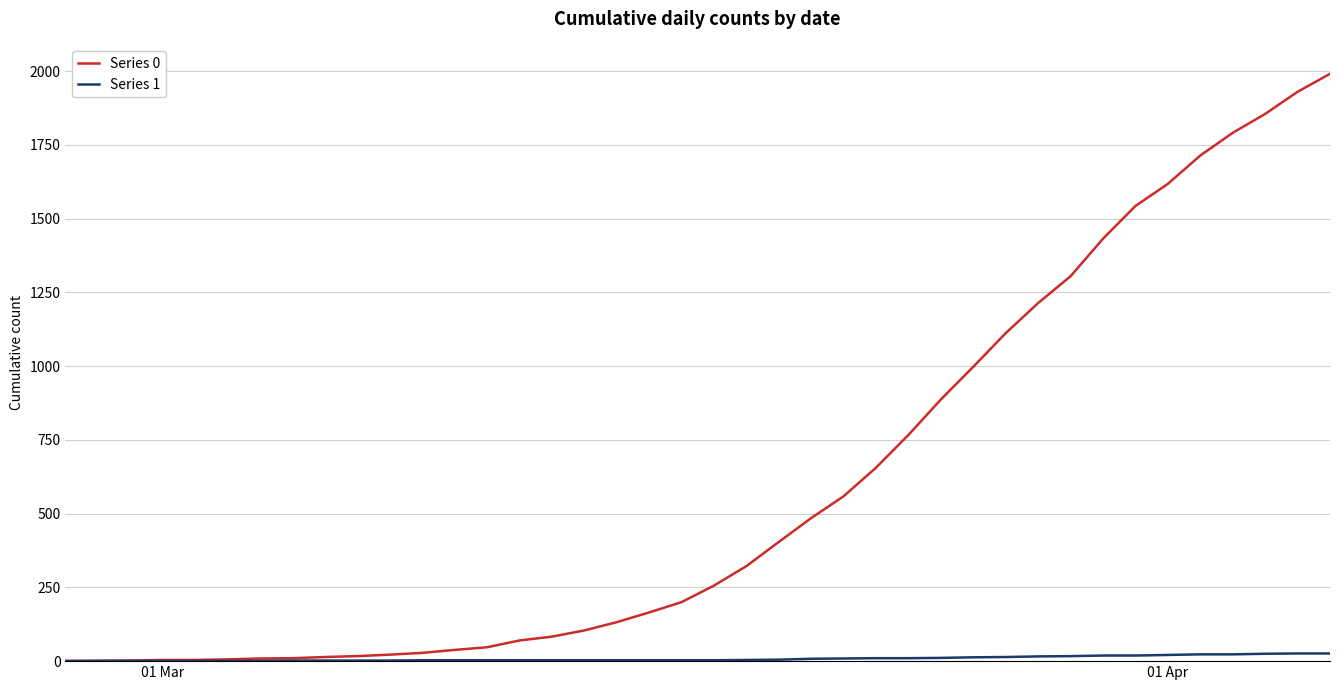

How many series are shown in this chart?

2